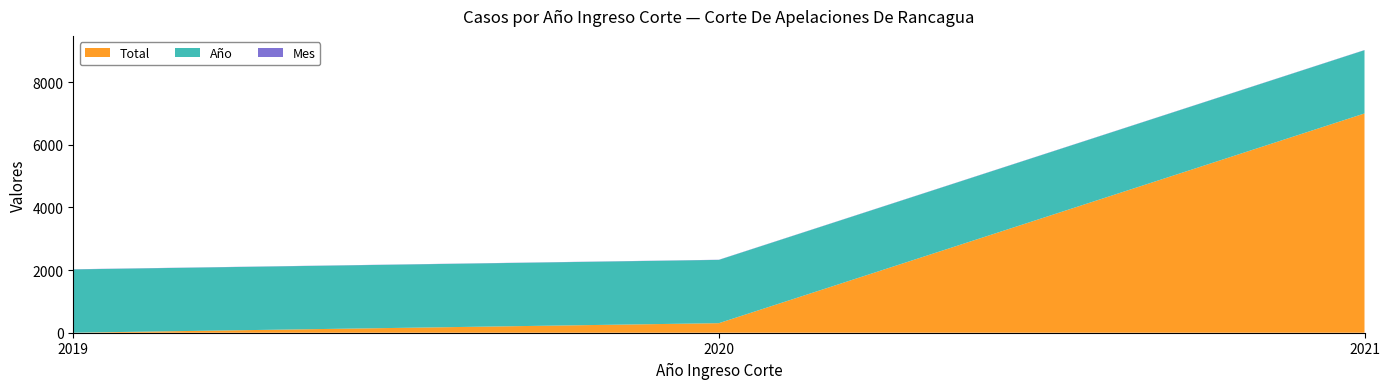

Reading left to right, list all the values displayed in this chart.

Total: 2019=1	2020=305	2021=7002
Año: 2019=2021	2020=2021	2021=2021
Mes: 2019=5	2020=5	2021=5